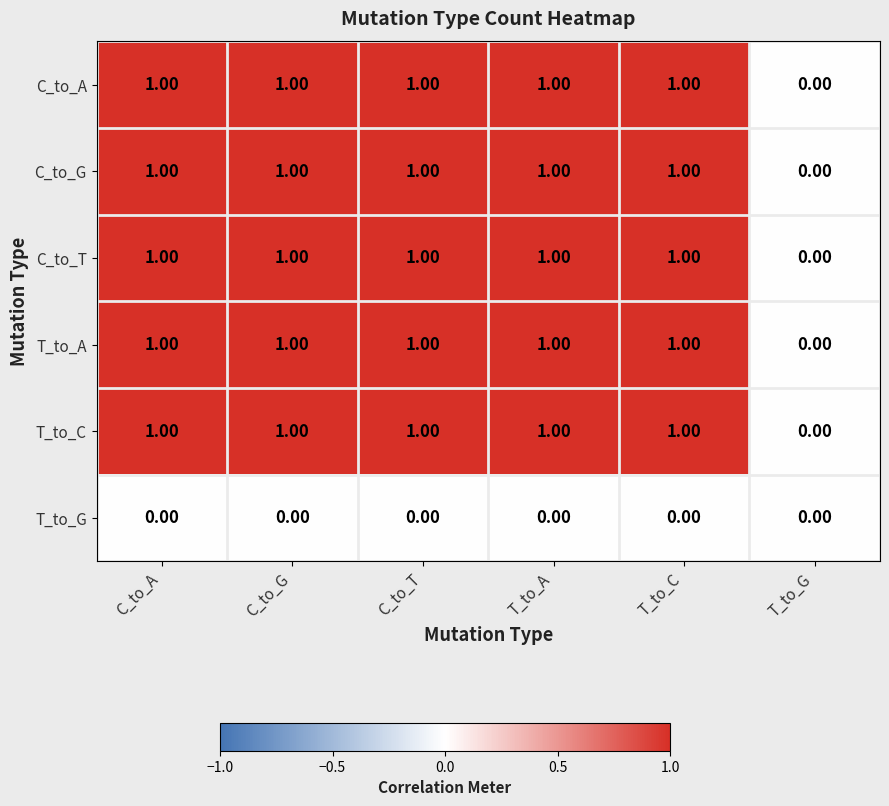

At which label is C_to_G closest to 0?

T_to_G